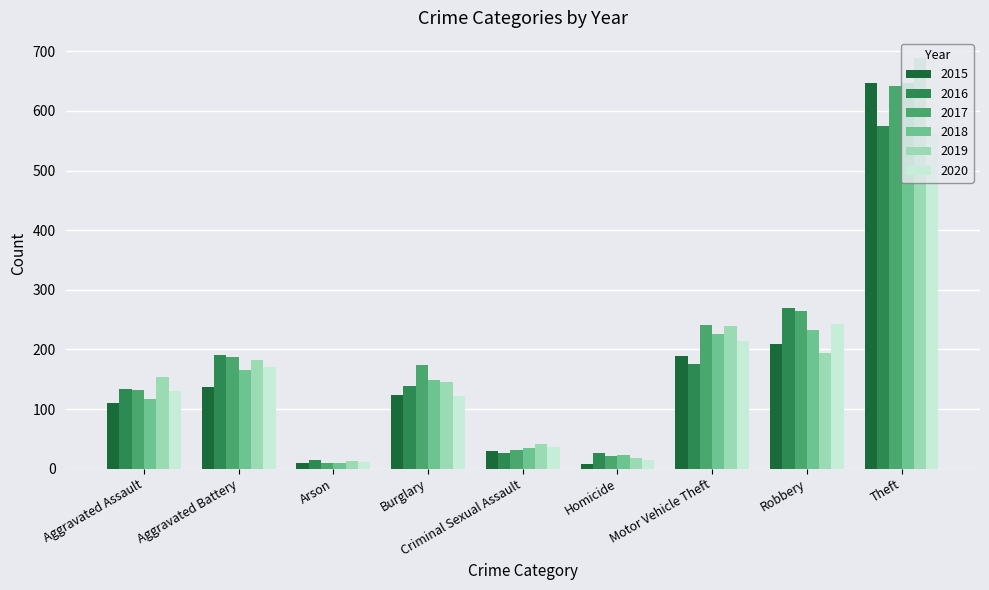

At which label does 2015 first exceed 123?

Aggravated Battery